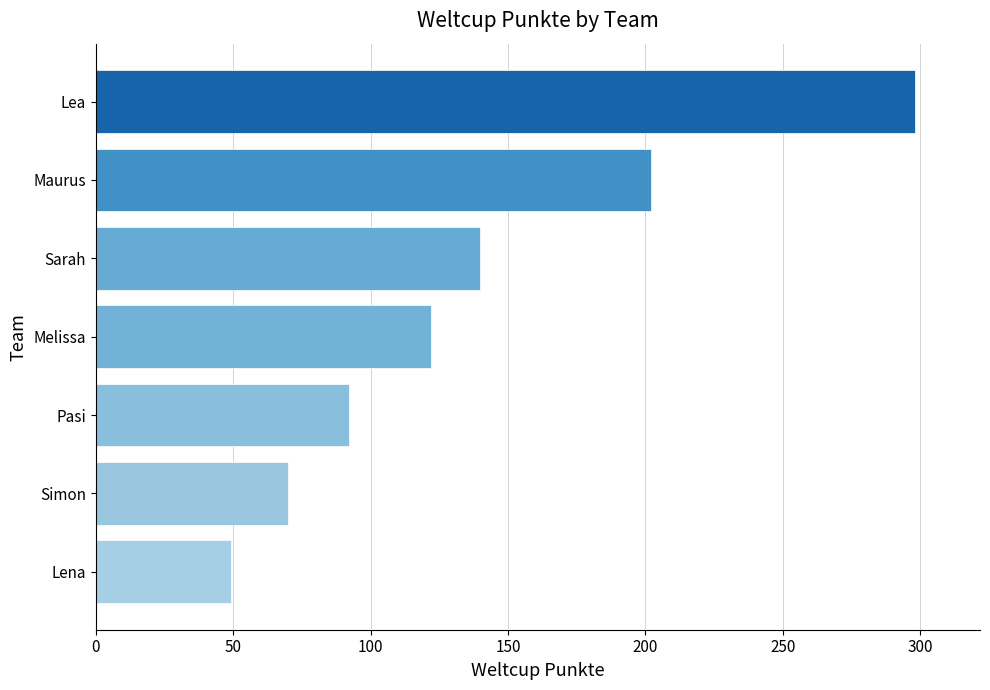

Reading top to bottom, transcribe all the data shown in this chart.

298	202	140	122	92	70	49